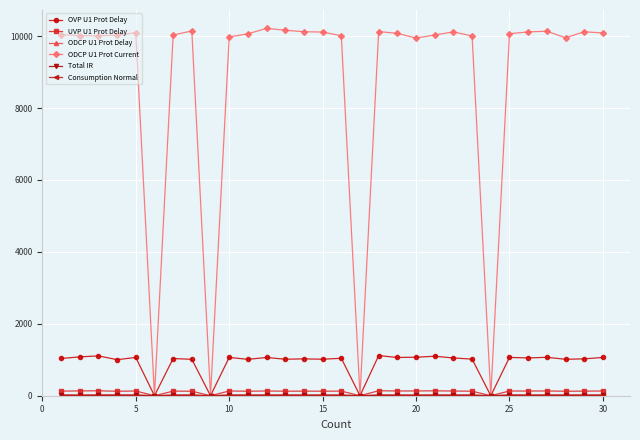

Which series has the largest total across all categories?

ODCP U1 Prot Current